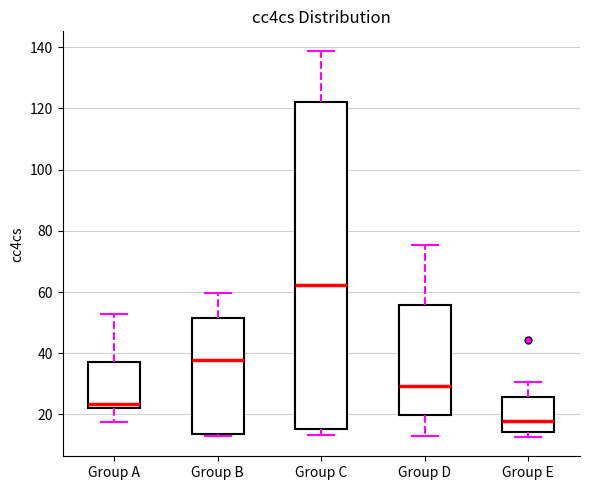

Where does the upper whisker of the box for Group E end on the y-axis? The values are not printed on the chart, so give them approximately, as read against the axis.

30